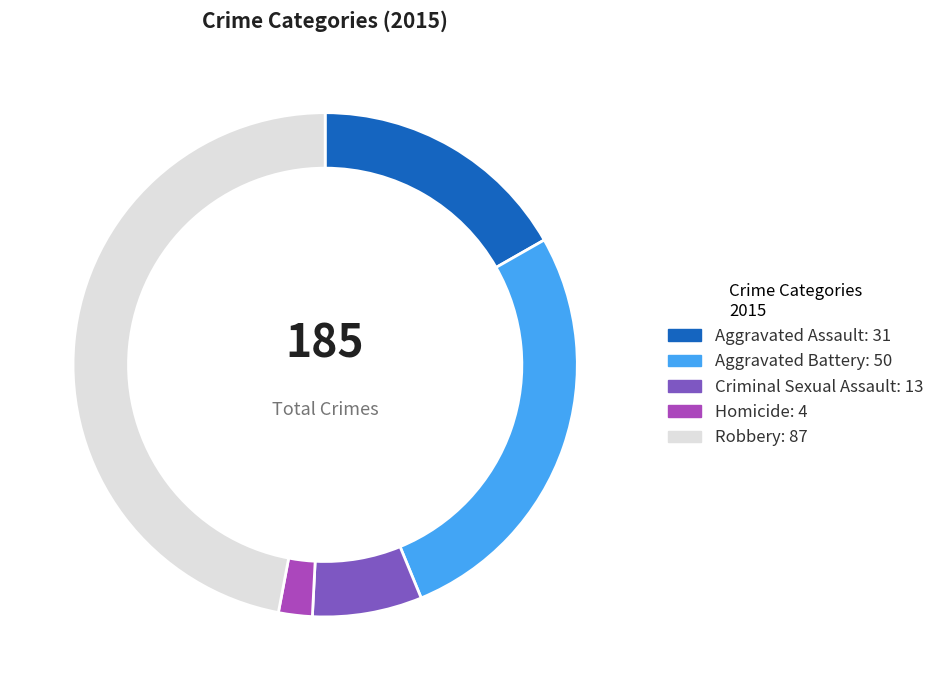

The Aggravated Assault slice represents 4% of the pie. True or false?

False